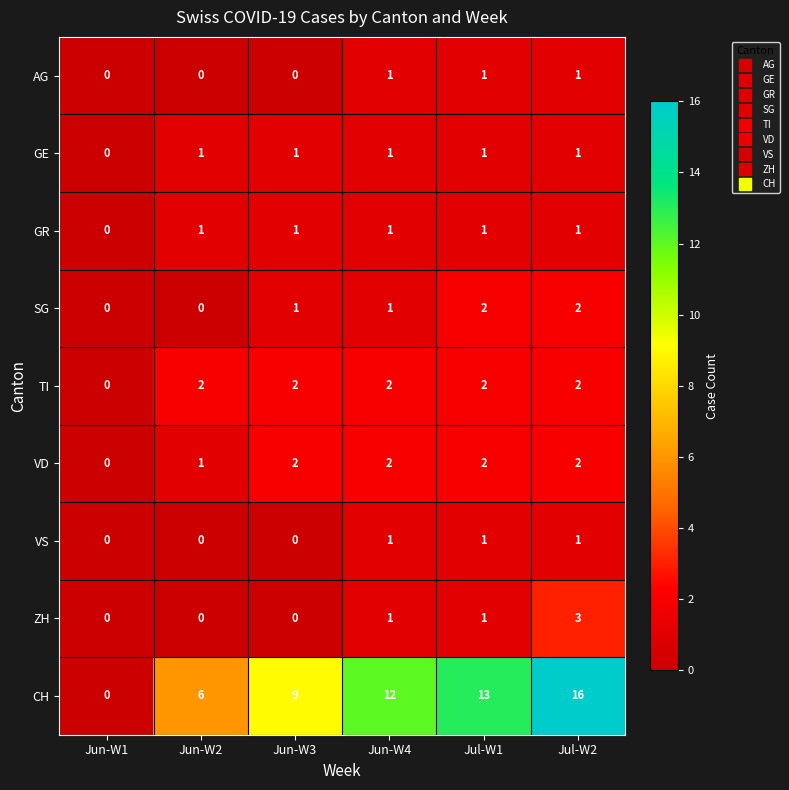

Count the AG values in the range 0 to 1.

6